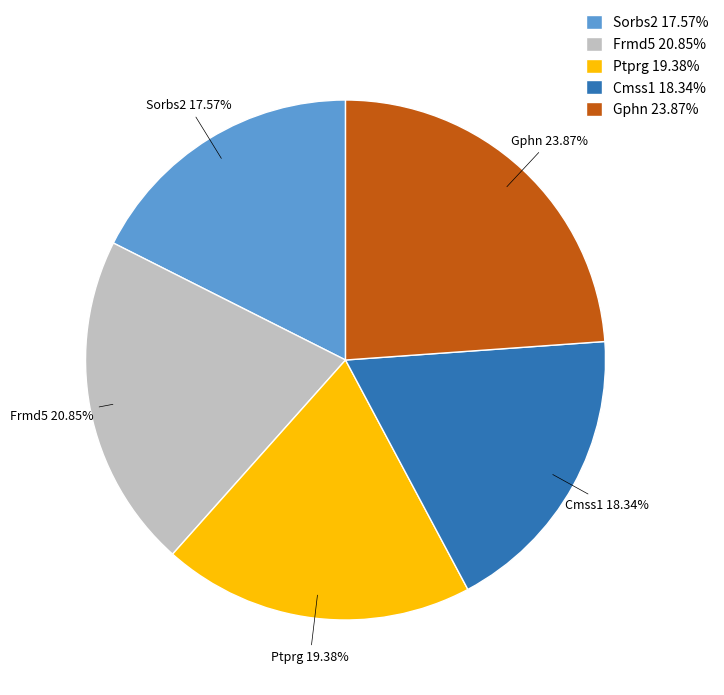

Rank the categories by value from highest to lowest.

Gphn, Frmd5, Ptprg, Cmss1, Sorbs2